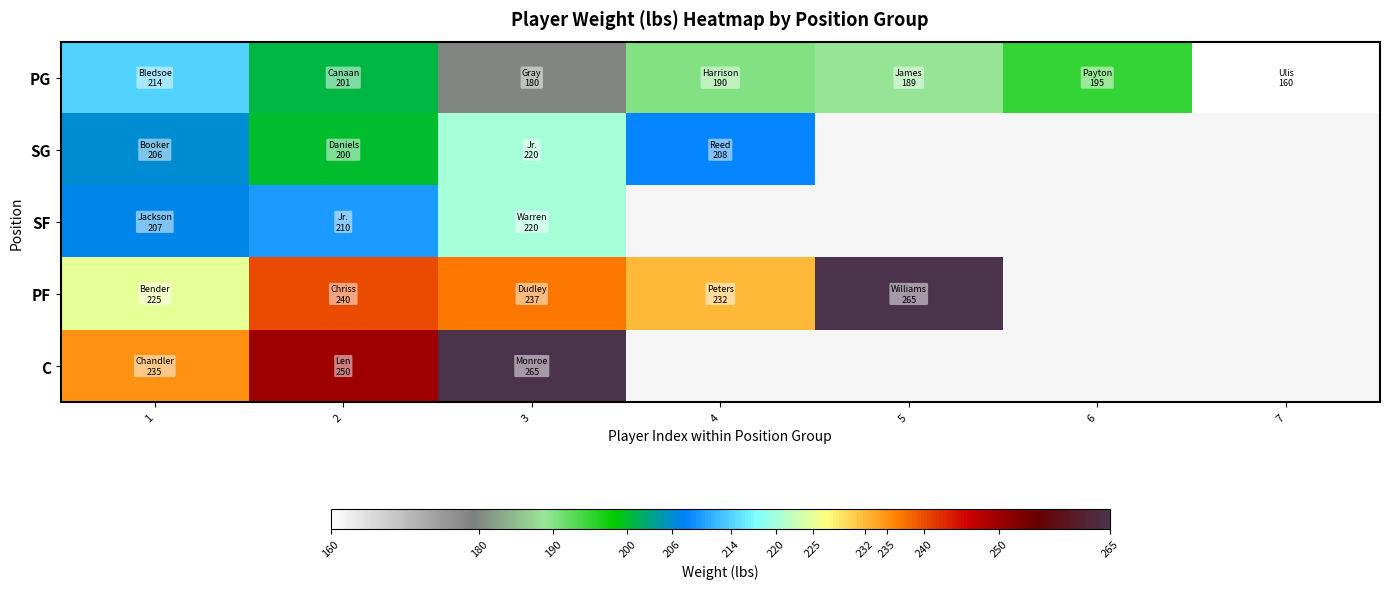

What is the total value across all series at 2?

1101.0